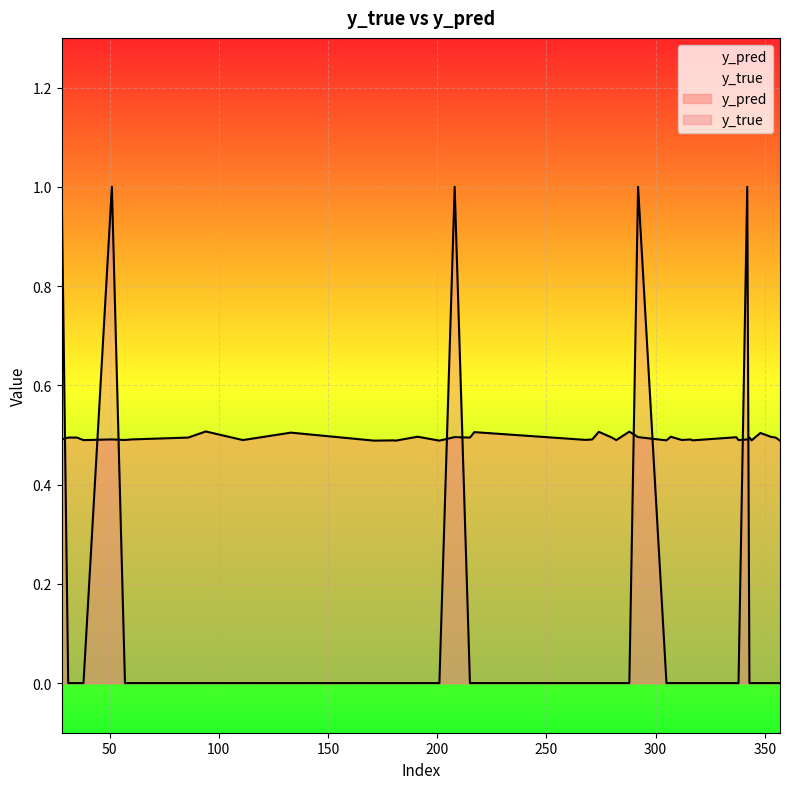

Reading right to left, extract all data points from this chart.

y_pred: 357=0.5	355=0.5	353=0.5	348=0.5	344=0.5	343=0.5	342=0.5	338=0.5	337=0.5	317=0.5	316=0.5	312=0.5	307=0.5	305=0.5	292=0.5	288=0.5	282=0.5	280=0.5	274=0.5	271=0.5	268=0.5	217=0.5	215=0.5	208=0.5	201=0.5	191=0.5	181=0.5	180=0.5	171=0.5	133=0.5	111=0.5	94=0.5	86=0.5	60=0.5	57=0.5	51=0.5	38=0.5	35=0.5	31=0.5	28=0.5
y_true: 357=0.0	355=0.0	353=0.0	348=0.0	344=0.0	343=0.0	342=1.0	338=0.0	337=0.0	317=0.0	316=0.0	312=0.0	307=0.0	305=0.0	292=1.0	288=0.0	282=0.0	280=0.0	274=0.0	271=0.0	268=0.0	217=0.0	215=0.0	208=1.0	201=0.0	191=0.0	181=0.0	180=0.0	171=0.0	133=0.0	111=0.0	94=0.0	86=0.0	60=0.0	57=0.0	51=1.0	38=0.0	35=0.0	31=0.0	28=1.0